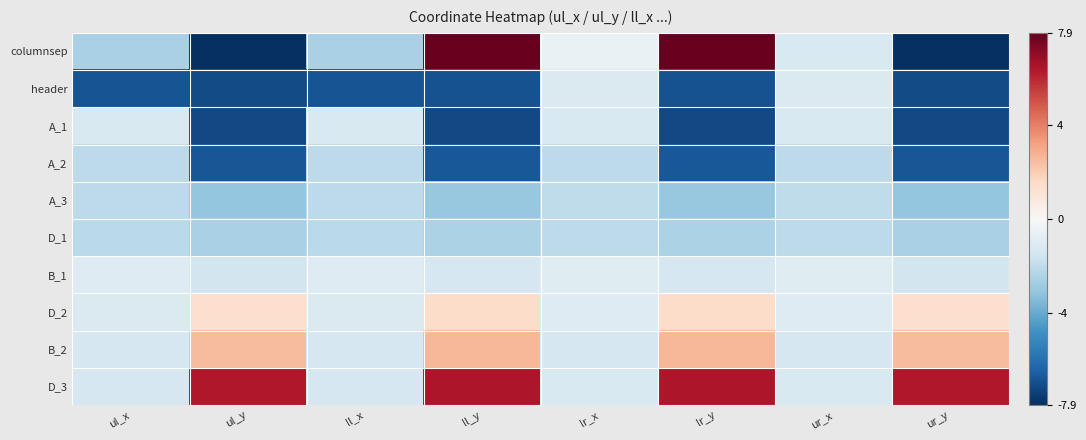

Which series has the largest range (max minus min)?

columnsep